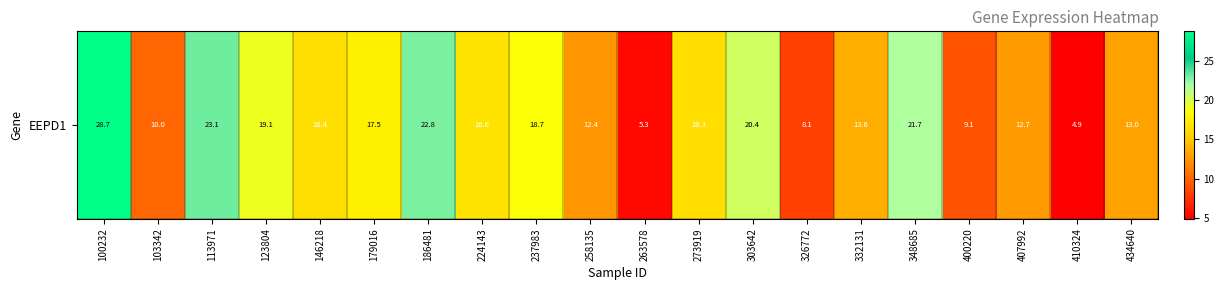

At which label is the value closest to 16?

273919